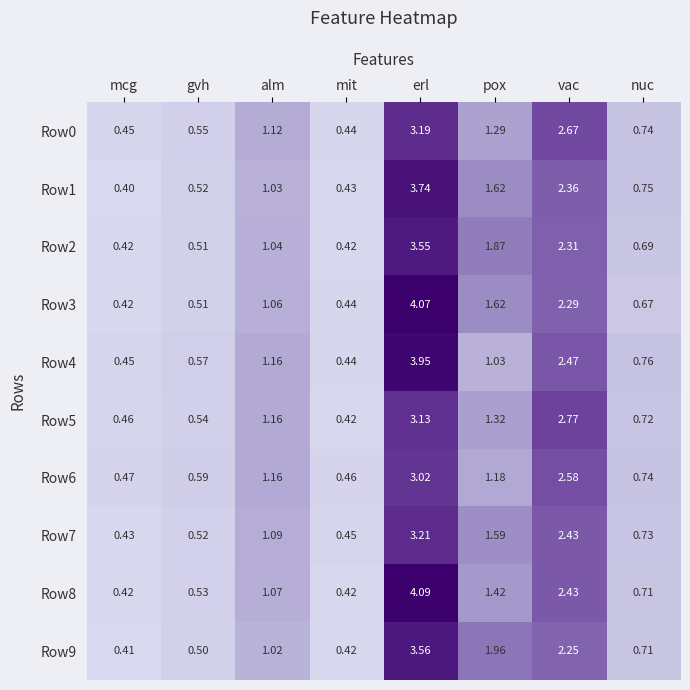

Which category has the highest value in the Row6 series?

erl